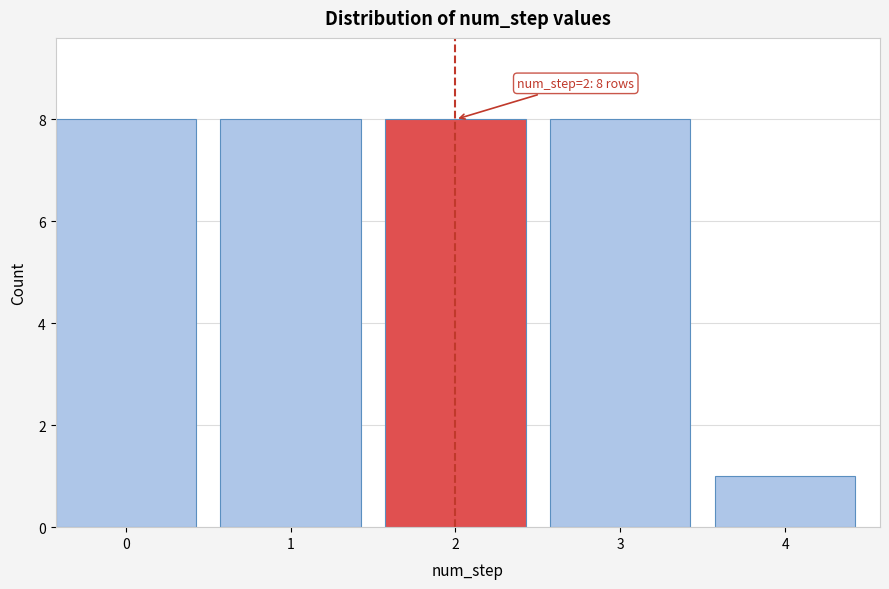

Reading left to right, list all the values displayed in this chart.

8	8	8	8	1